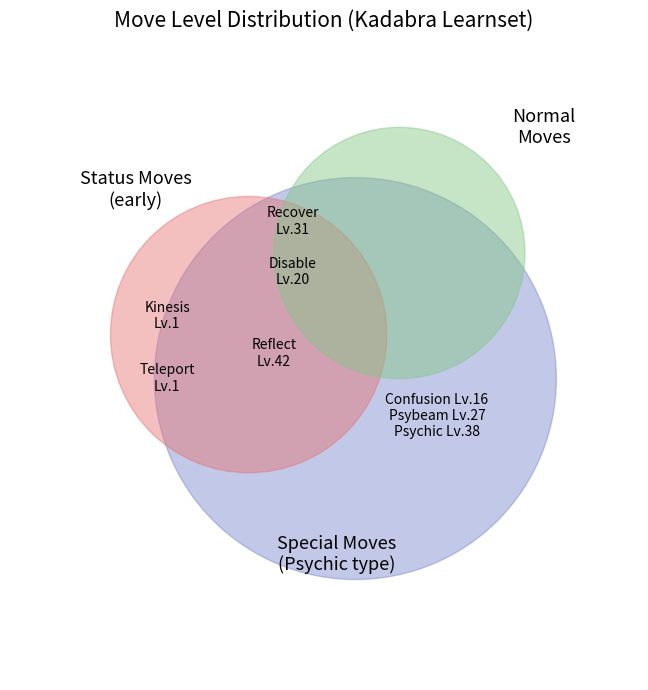

What is the total percentage of Psybeam and Disable?

26.7%